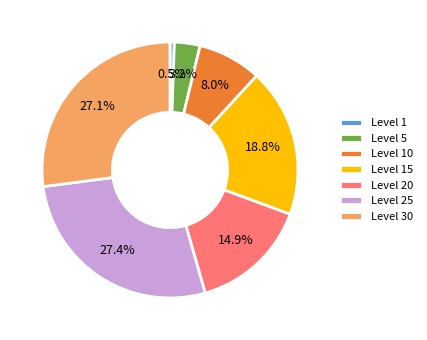

Count the number of slices in the pie.

7